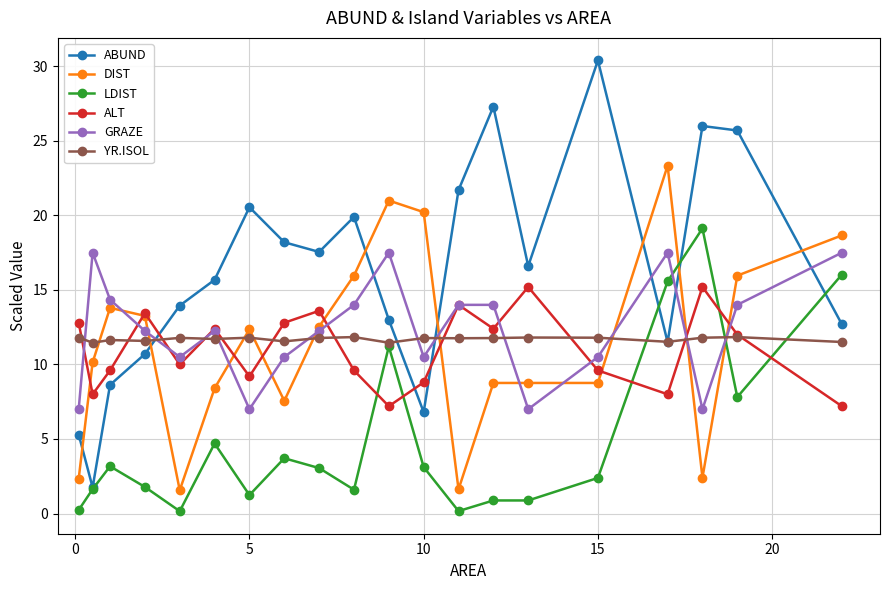

In ALT, how many points are higher than both neighbors (excluding endpoints)?

6